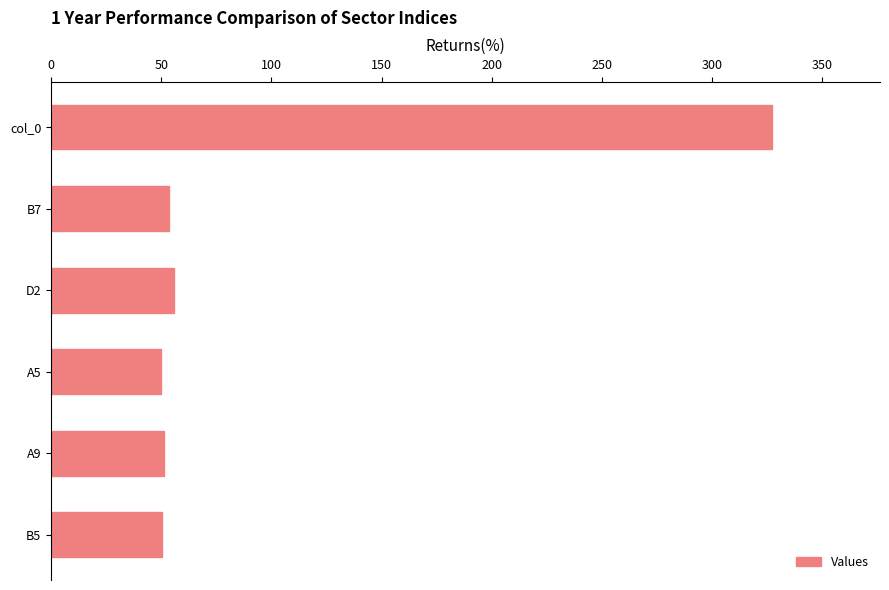

What is the difference between the maximum and minimum values?

277.2